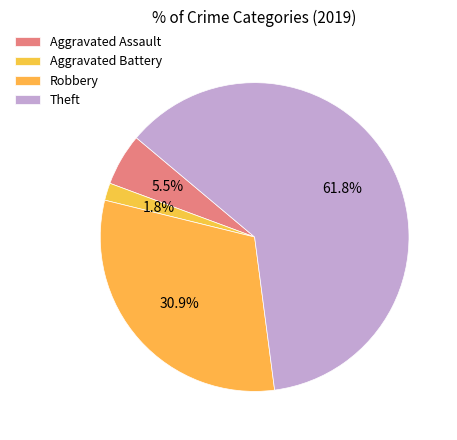

Count the number of slices in the pie.

4